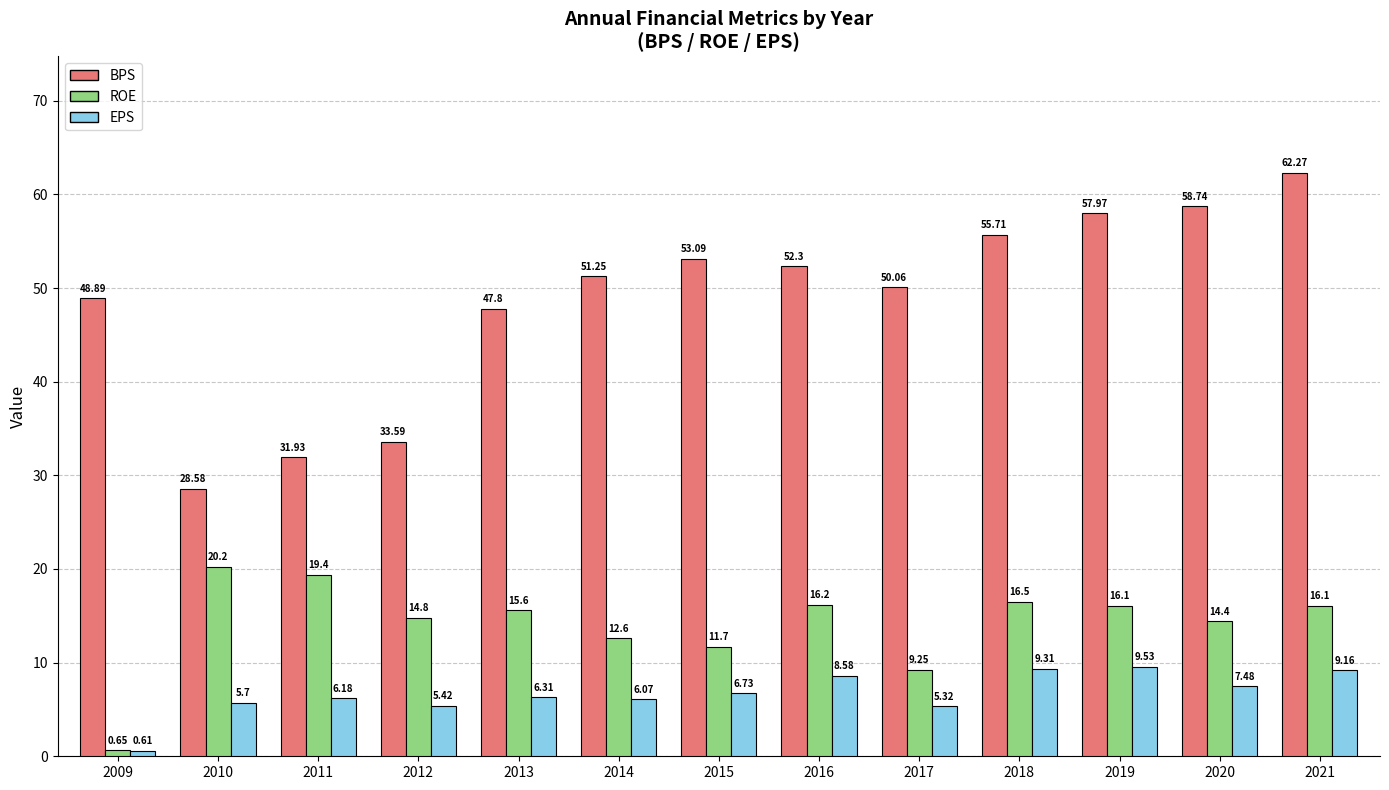

At which label does ROE reach its peak?

2010